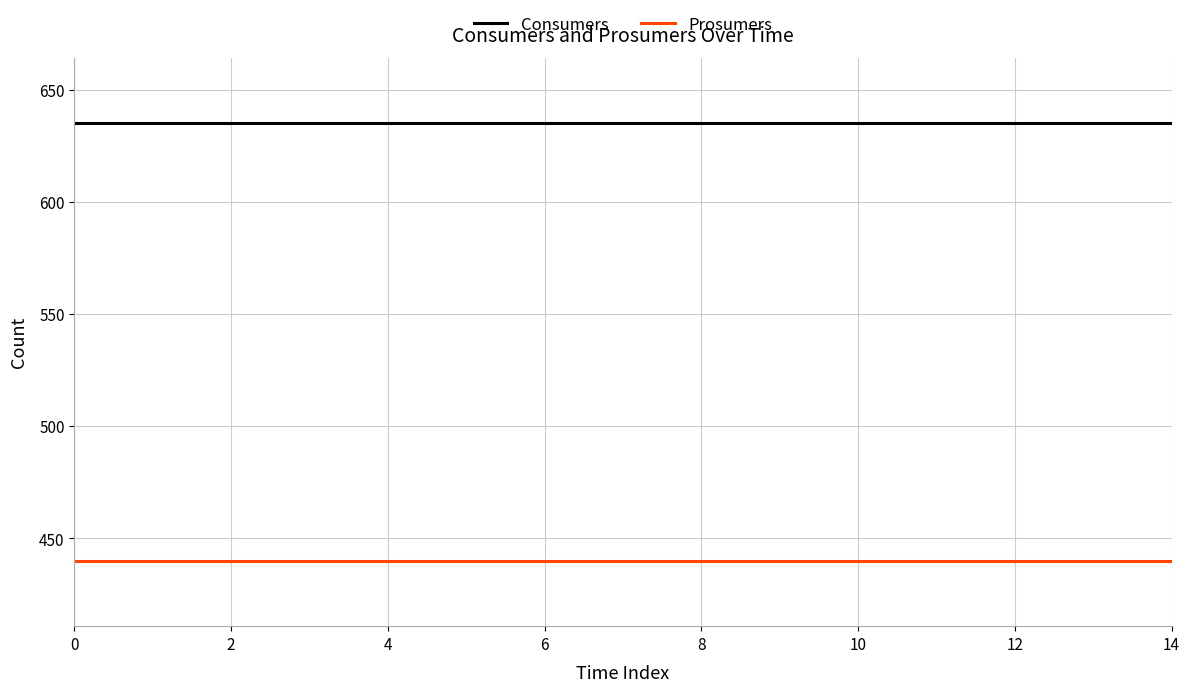

What is the highest value of the Prosumers series?

440